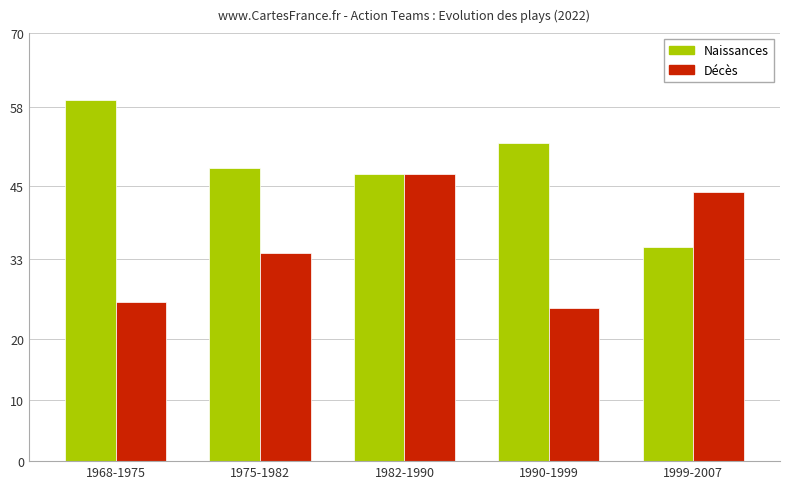

What is the difference between the Décès values at 1968-1975 and 1975-1982?

8